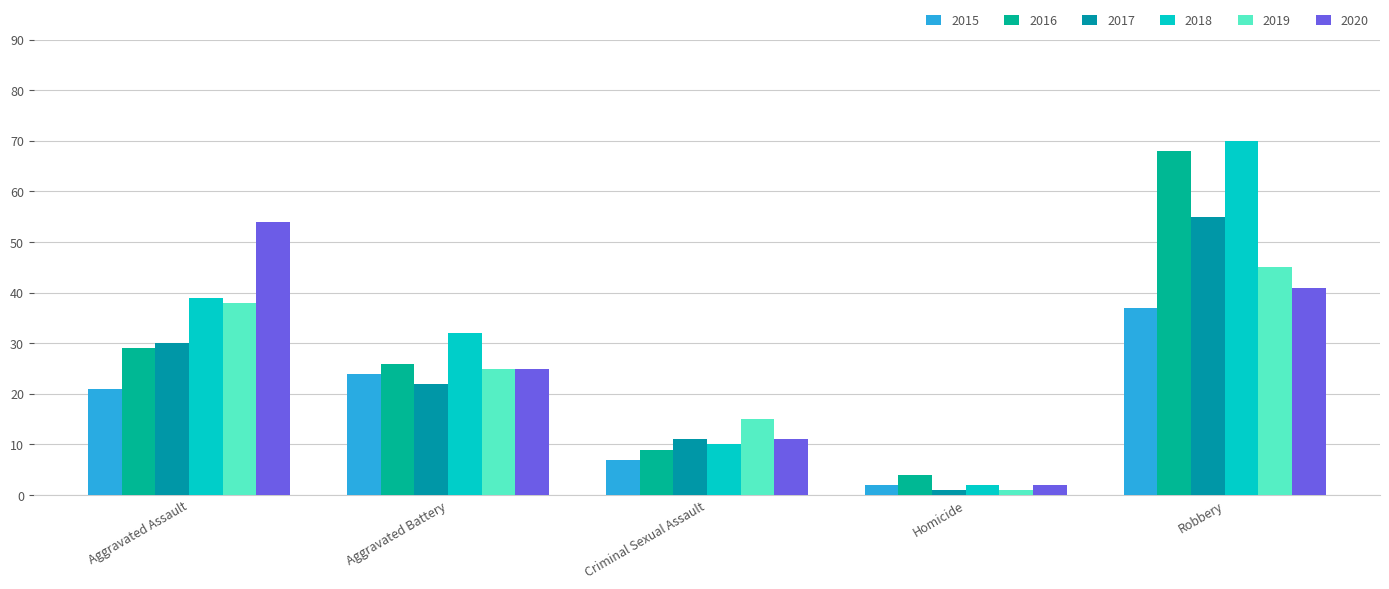

What is the minimum value shown in the chart?

1